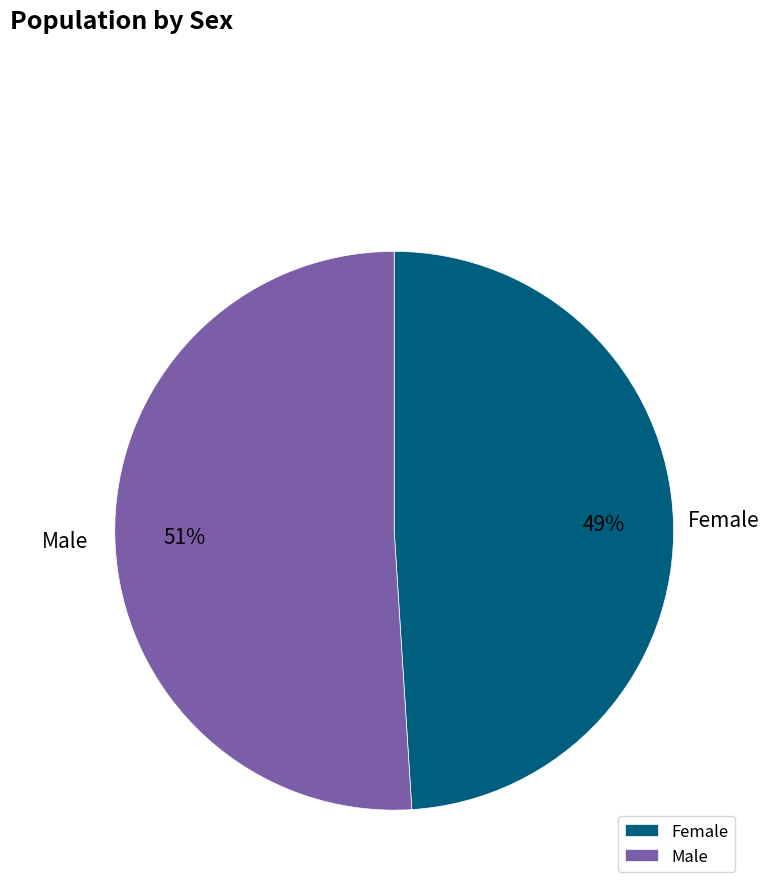

To the nearest percent, what is the combined percentage of Male and Female?

100%